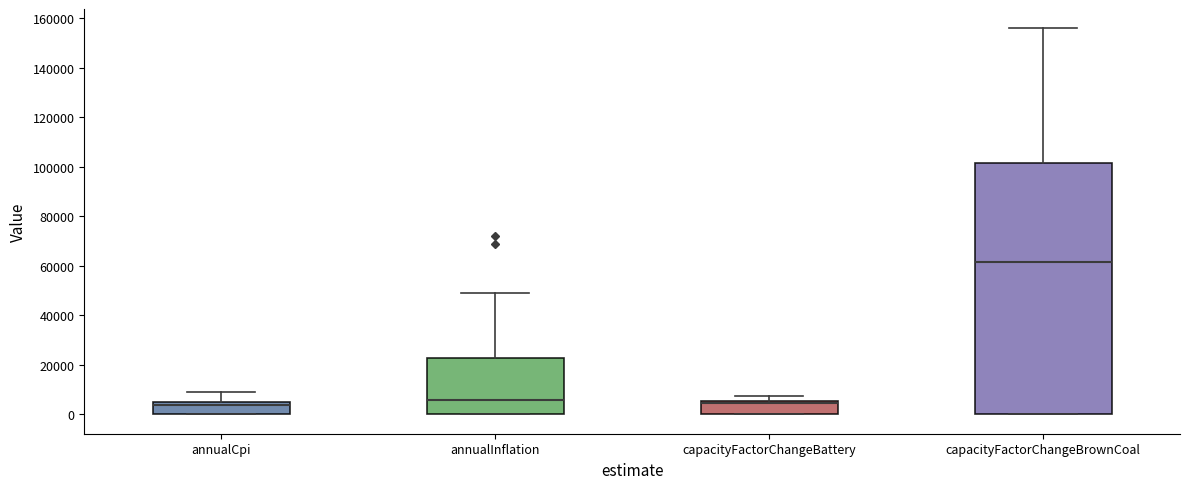

Reading left to right, transcribe this box plot: for each box, give where its median line is, the range the box spans, and where its two whiskers end, as read against the y-axis. The values are not printed on the chart, so give them approximately, as read against the axis.

annualCpi: median 4000 (just below the box's upper edge), box 0 to 4000, whiskers 0 to 10000
annualInflation: median 6000, box 0 to 22000, whiskers 0 to 48000
capacityFactorChangeBattery: median 4000, box 0 to 6000, whiskers 0 to 8000
capacityFactorChangeBrownCoal: median 62000, box 0 to 102000, whiskers 0 to 156000